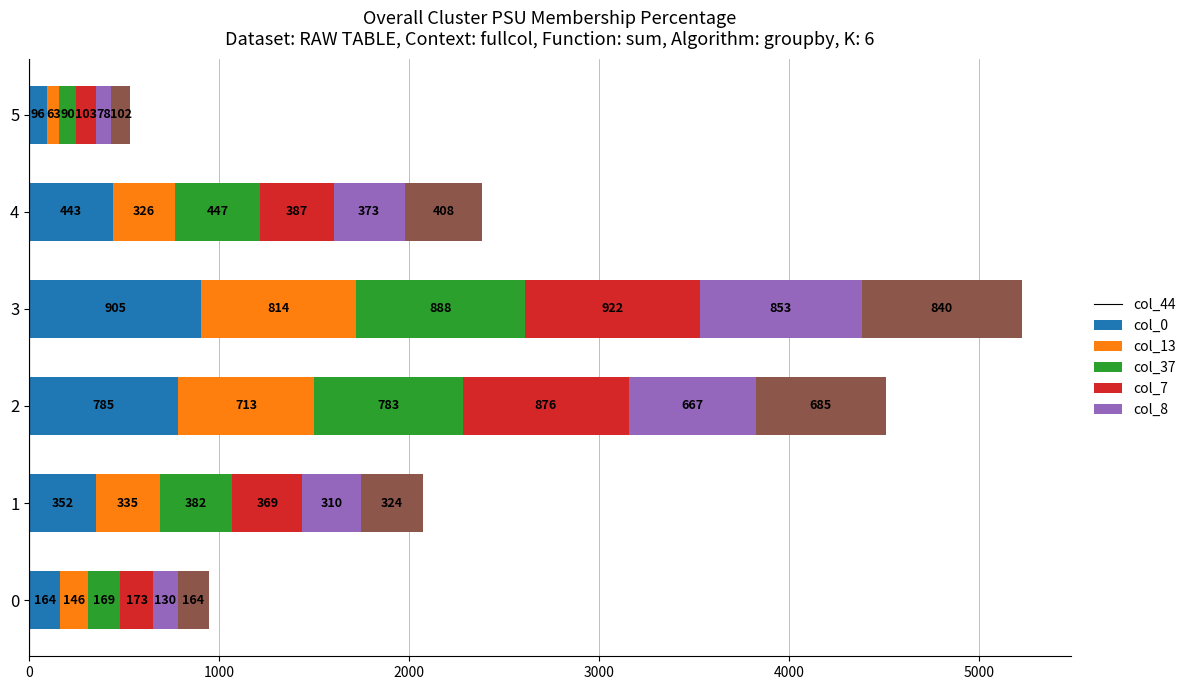

At which category is the sum across all series the highest?

3